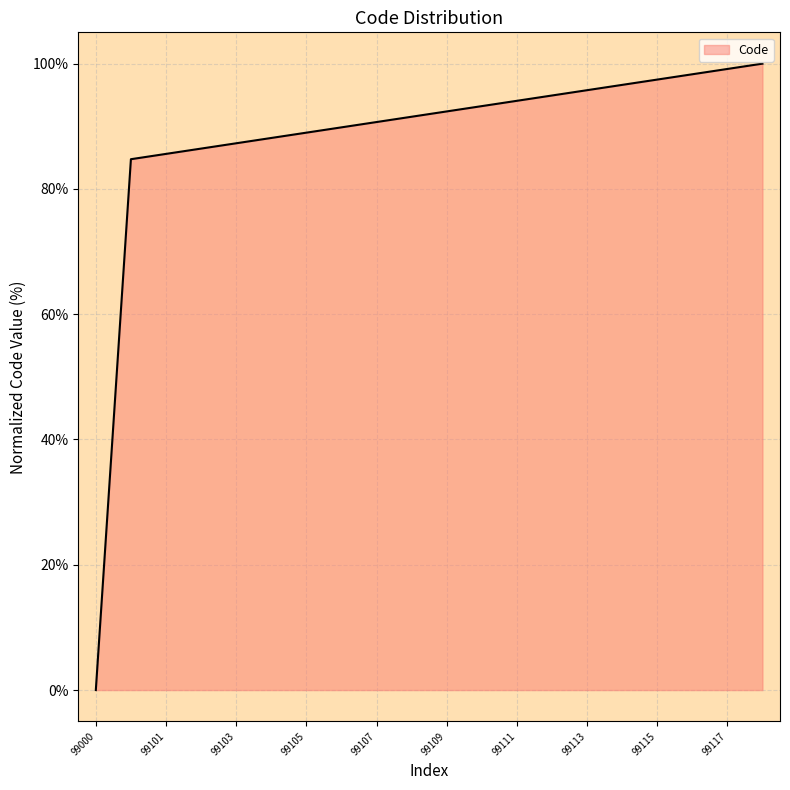

What is the maximum value shown in the chart?

100.0